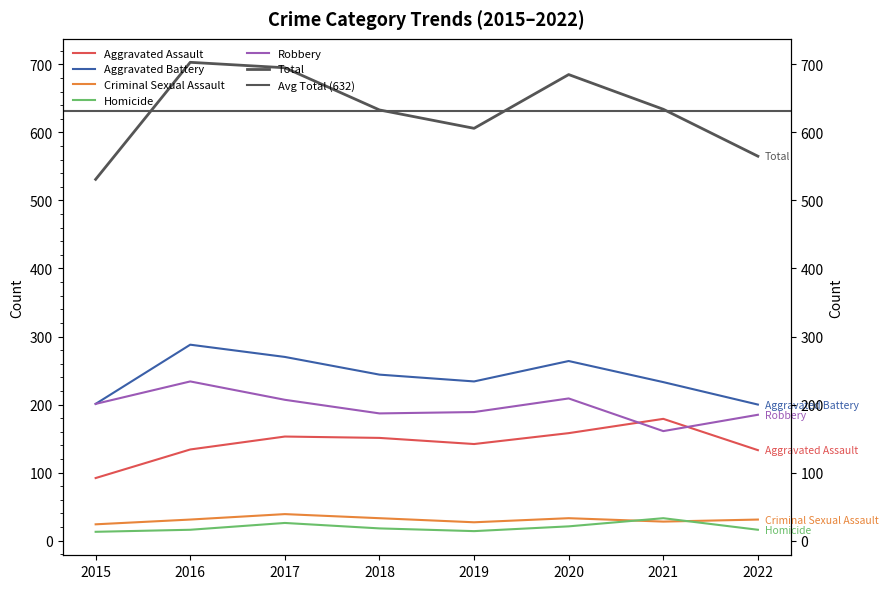

Reading right to left, what are all the values shown in this chart?

Aggravated Assault: 2022=133	2021=179	2020=158	2019=142	2018=151	2017=153	2016=134	2015=92
Aggravated Battery: 2022=200	2021=233	2020=264	2019=234	2018=244	2017=270	2016=288	2015=201
Criminal Sexual Assault: 2022=31	2021=28	2020=33	2019=27	2018=33	2017=39	2016=31	2015=24
Homicide: 2022=16	2021=33	2020=21	2019=14	2018=18	2017=26	2016=16	2015=13
Robbery: 2022=185	2021=161	2020=209	2019=189	2018=187	2017=207	2016=234	2015=201
Total: 2022=565	2021=634	2020=685	2019=606	2018=633	2017=695	2016=703	2015=531